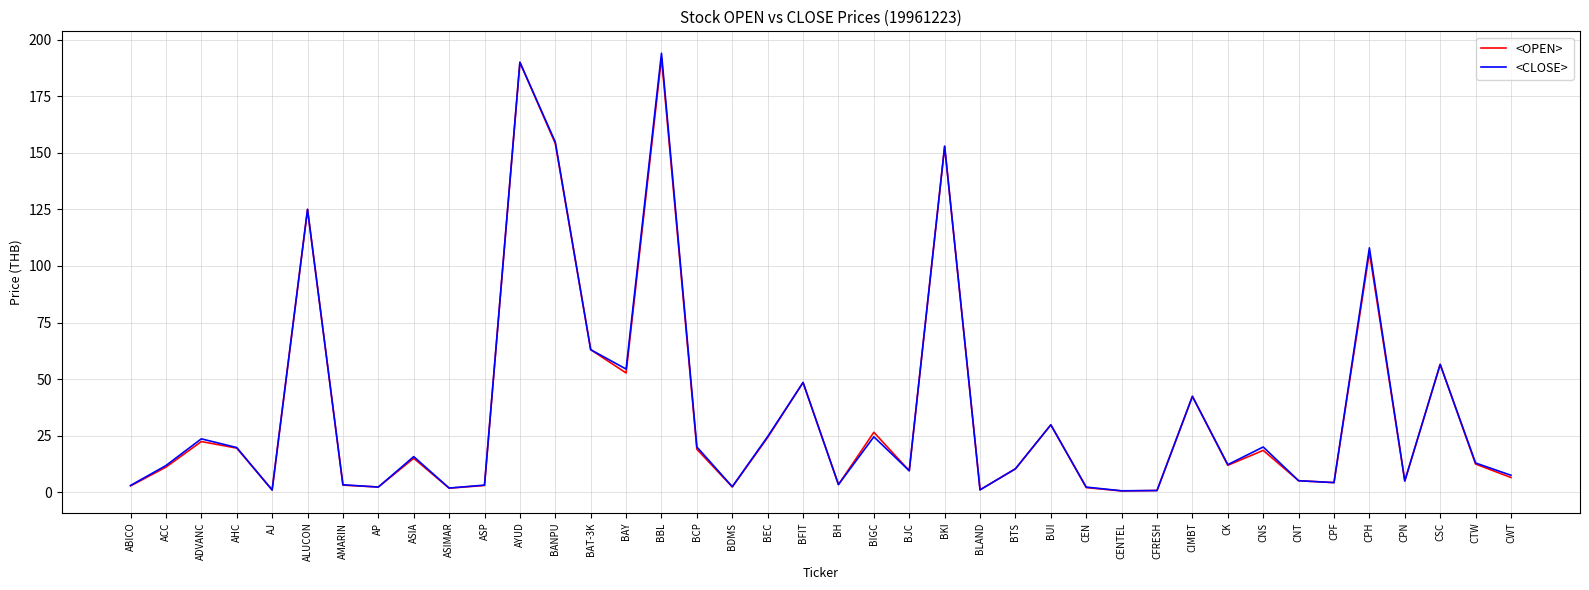

What is the total value across all series at AYUD?

380.0